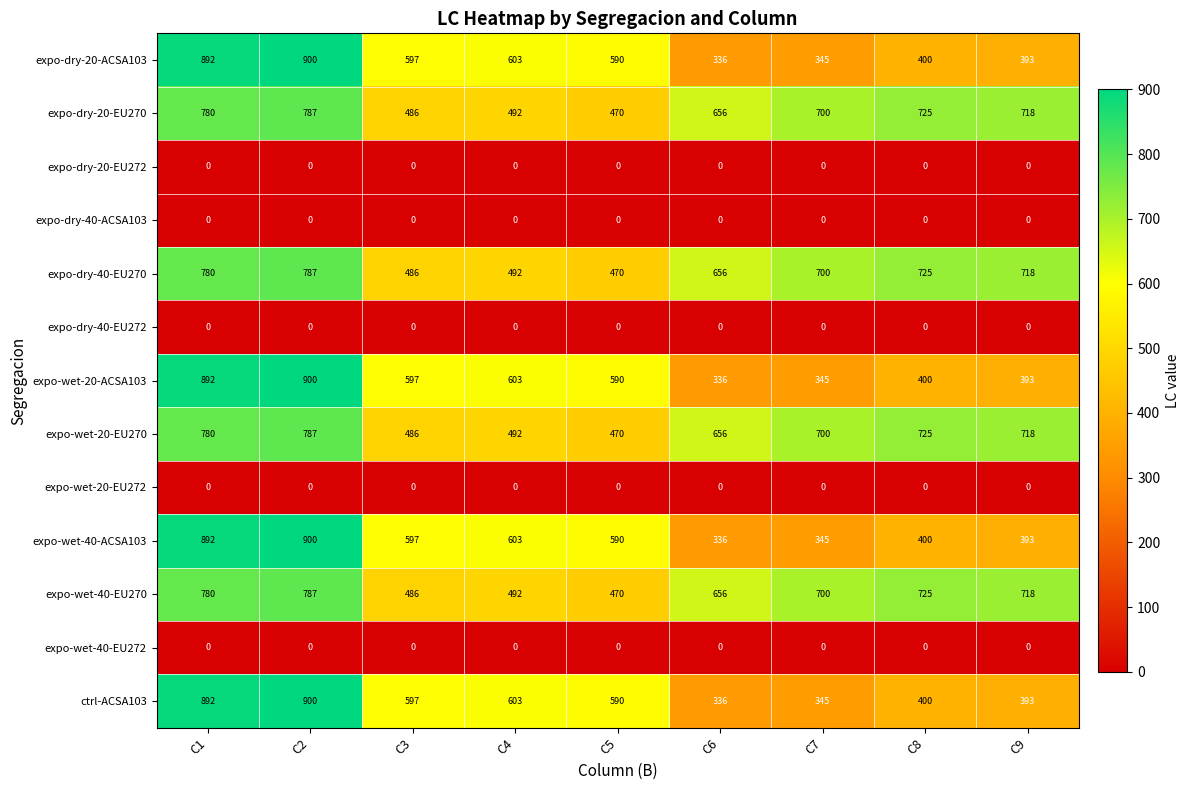

How many series are shown in this chart?

13